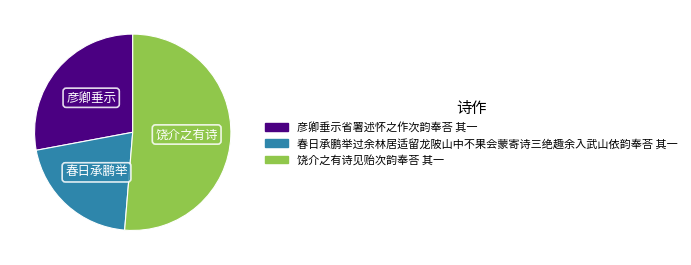

Combined, do 春日承鹏举过余林居适留龙陂山中不果会蒙寄诗三绝趣余入武山依韵奉荅 其一 and 饶介之有诗见贻次韵奉荅 其一 account for over 50%?

Yes